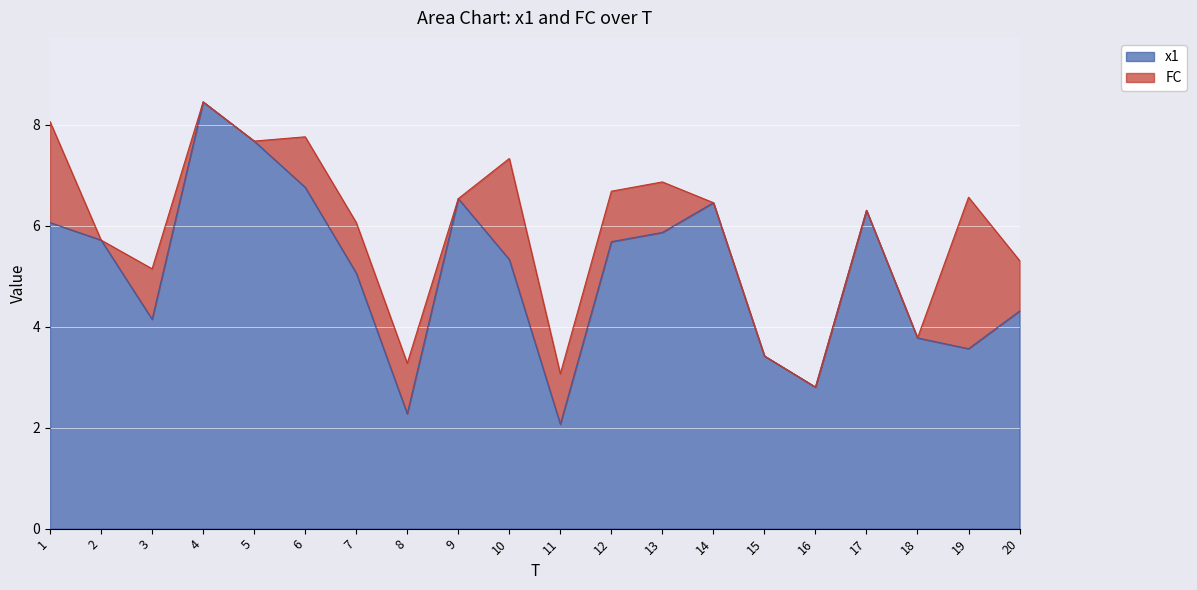

How many interior local peaks (higher than both neighbors) does the data have?

4